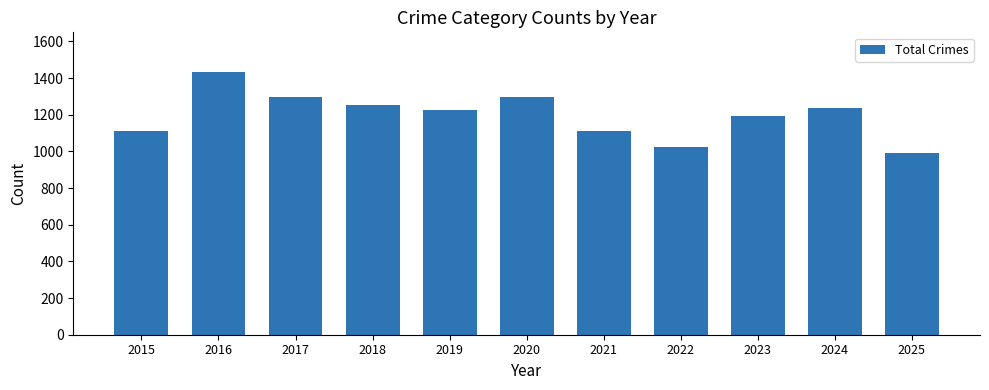

Read the value at 2018, to the nearest 10.

1250